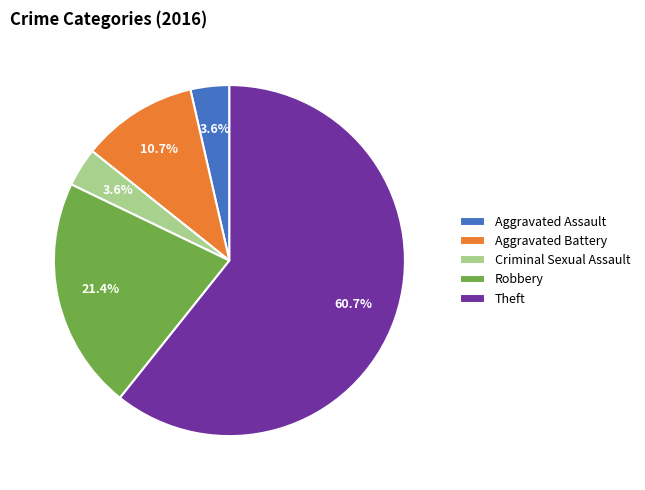

Is there a majority slice in this chart?

Yes